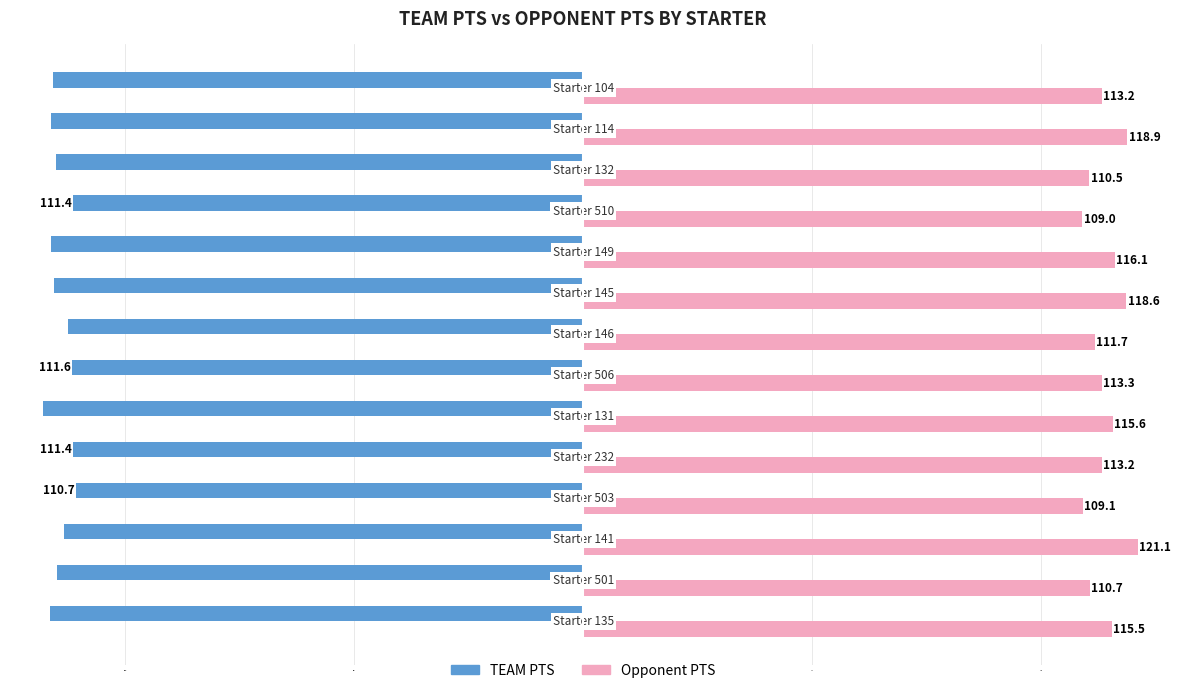

Which series has the widest spread of values?

Opponent PTS